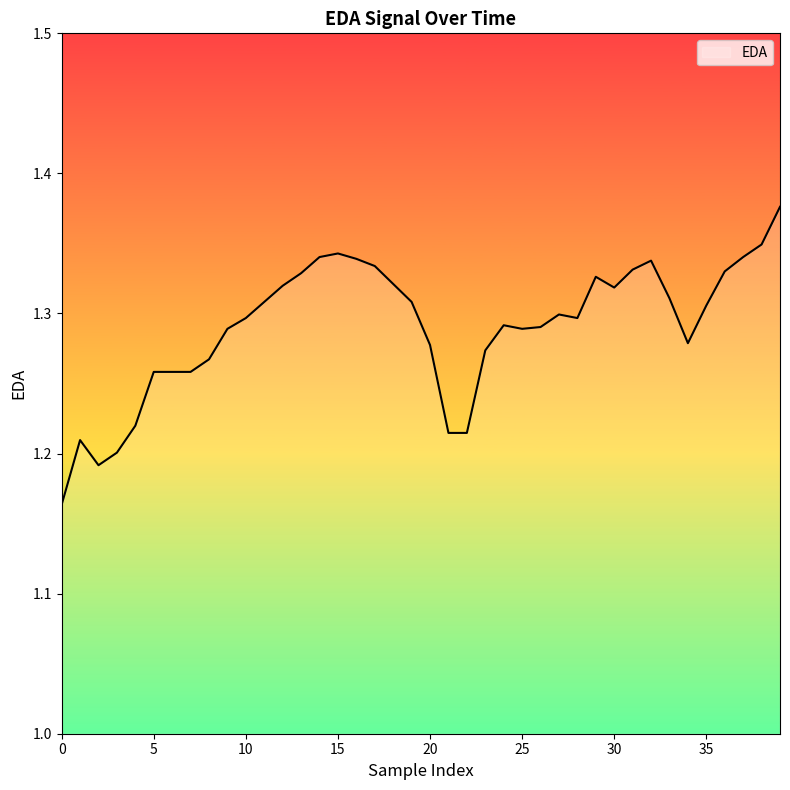

How many lines are shown in the chart?

1